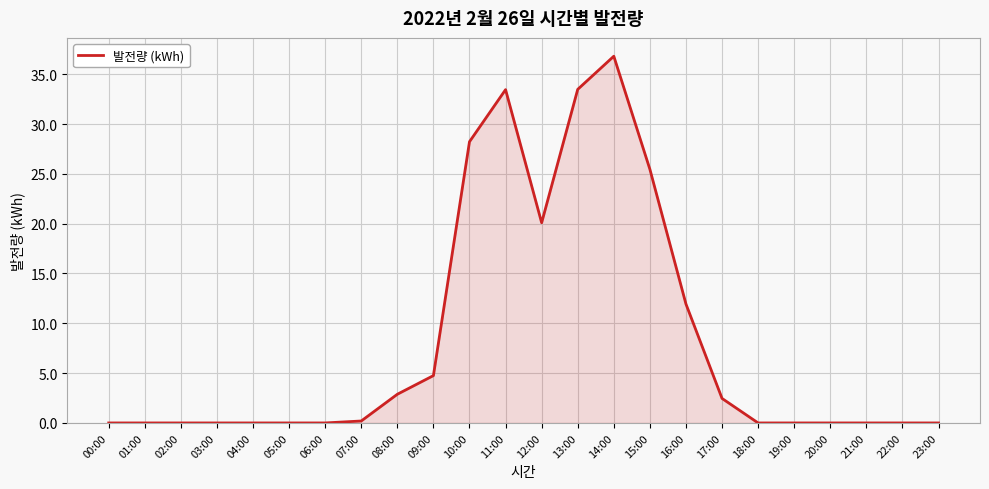

True or false: the data has more than 1 interior local peaks.

True